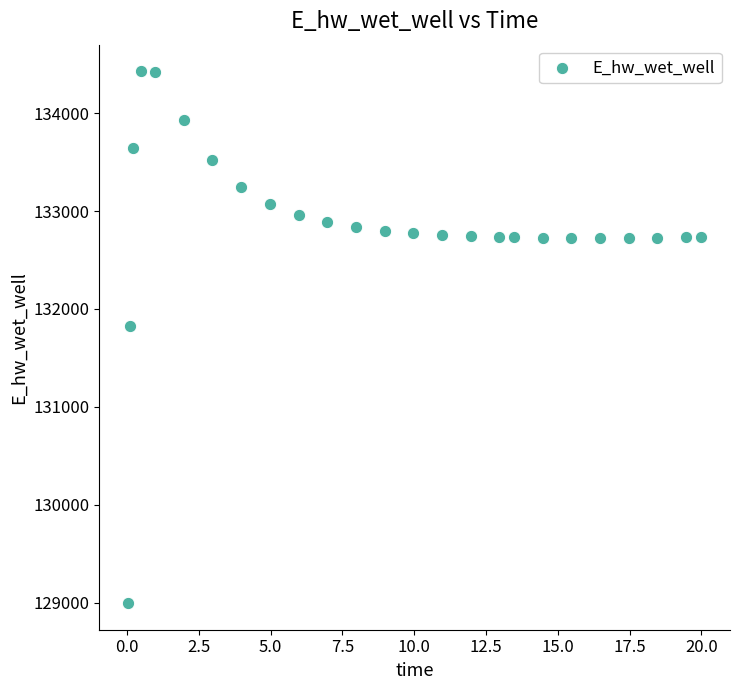

What is the range of X values (max minus min)?

20.0